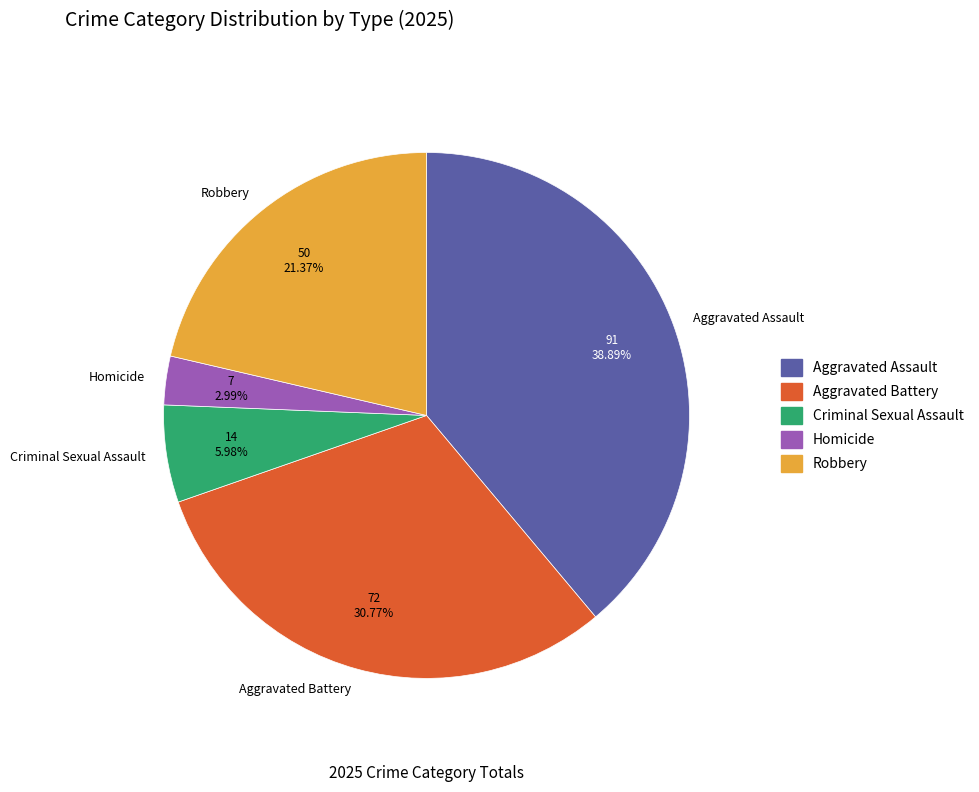

To the nearest percent, what is the difference between the Aggravated Assault and Criminal Sexual Assault slice percentages?

33%